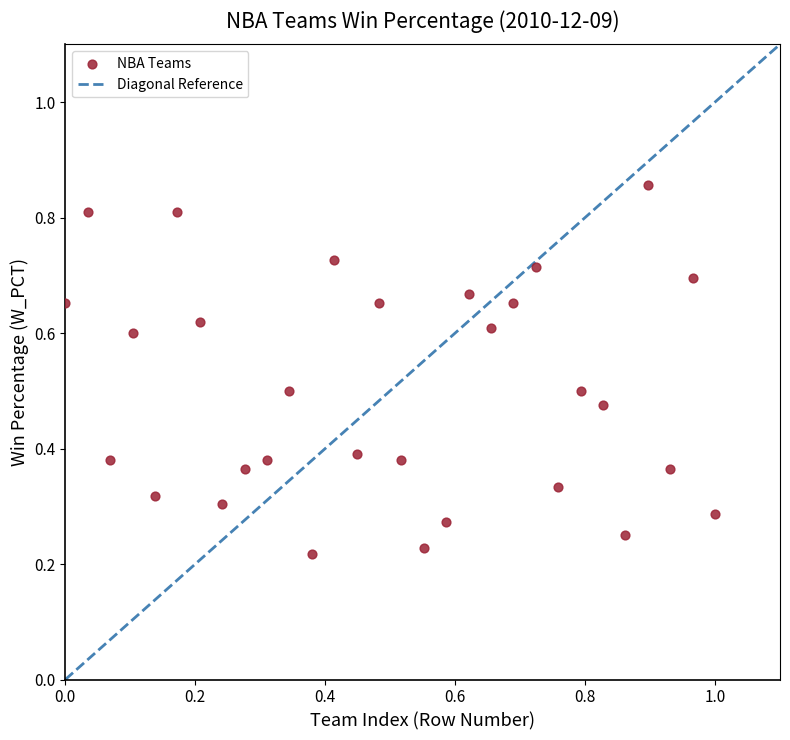

What is the range of X values (max minus min)?

1.0